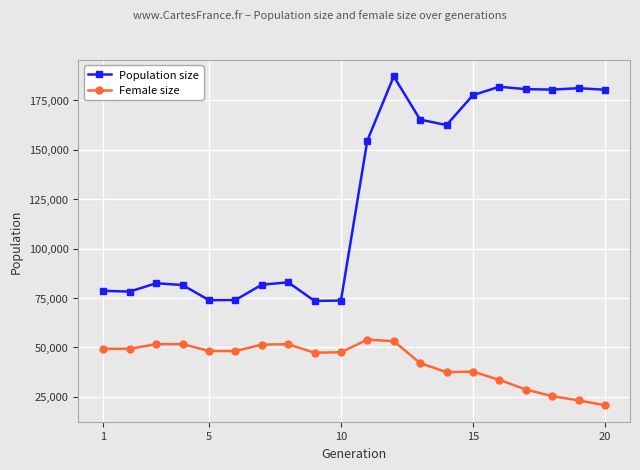

In Population size, how many points are higher than both neighbors (excluding endpoints)?

5